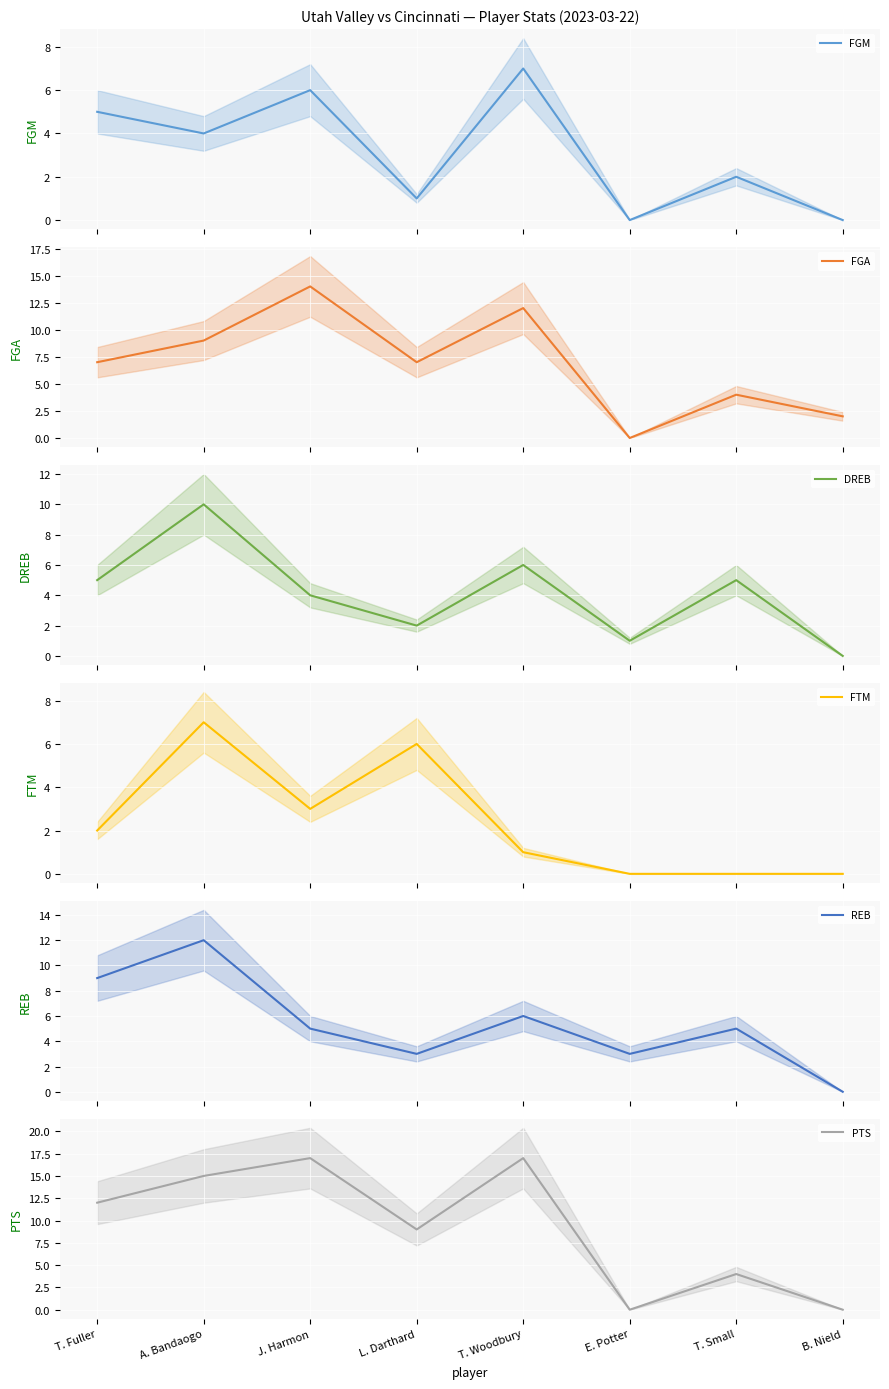

Which category has the lowest value across all series?

E. Potter